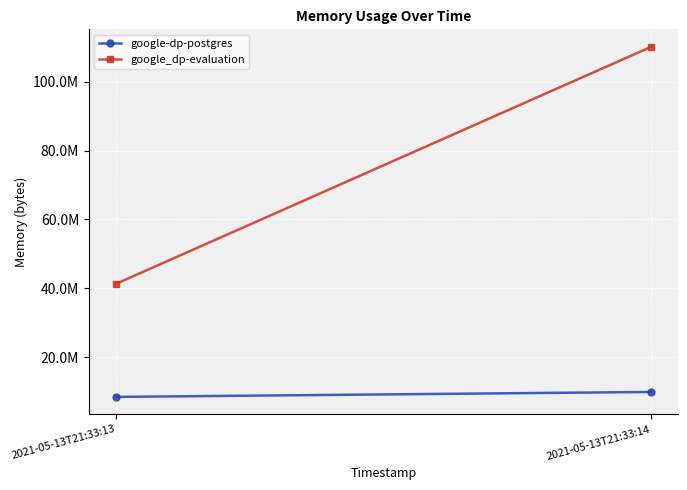

How many lines are shown in the chart?

2